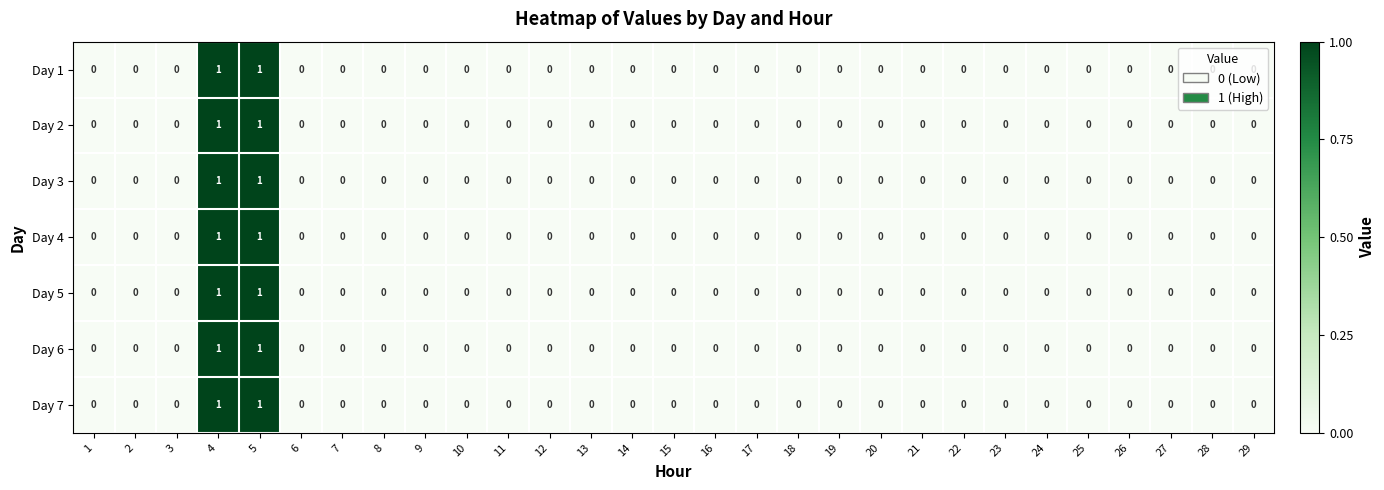

The Day 6 series shows 1 at 27. True or false?

False